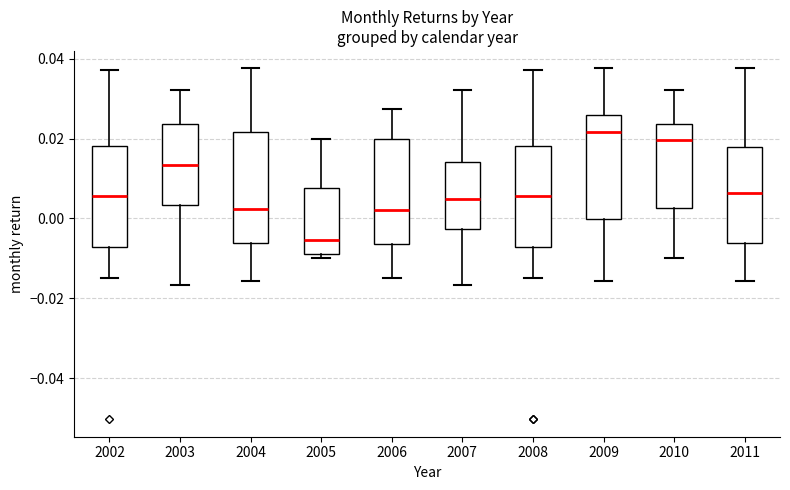

Reading left to right, transcribe this box plot: for each box, give where its median line is, the range the box spans, and where its two whiskers end, as read against the y-axis. The values are not printed on the chart, so give them approximately, as read against the axis.

2002: median 0.006, box -0.008 to 0.018, whiskers -0.014 to 0.038
2003: median 0.014, box 0.004 to 0.024, whiskers -0.016 to 0.032
2004: median 0.002, box -0.006 to 0.022, whiskers -0.016 to 0.038
2005: median -0.006, box -0.008 to 0.008, whiskers -0.010 to 0.020
2006: median 0.002, box -0.006 to 0.020, whiskers -0.014 to 0.028
2007: median 0.004, box -0.002 to 0.014, whiskers -0.016 to 0.032
2008: median 0.006, box -0.008 to 0.018, whiskers -0.014 to 0.038
2009: median 0.022, box 0.000 to 0.026, whiskers -0.016 to 0.038
2010: median 0.020, box 0.002 to 0.024, whiskers -0.010 to 0.032
2011: median 0.006, box -0.006 to 0.018, whiskers -0.016 to 0.038